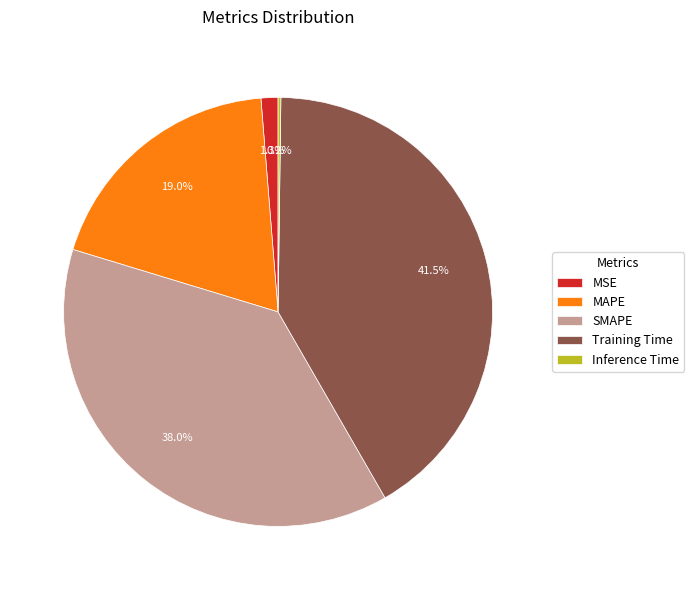

Between MAPE and SMAPE, which is larger?

SMAPE